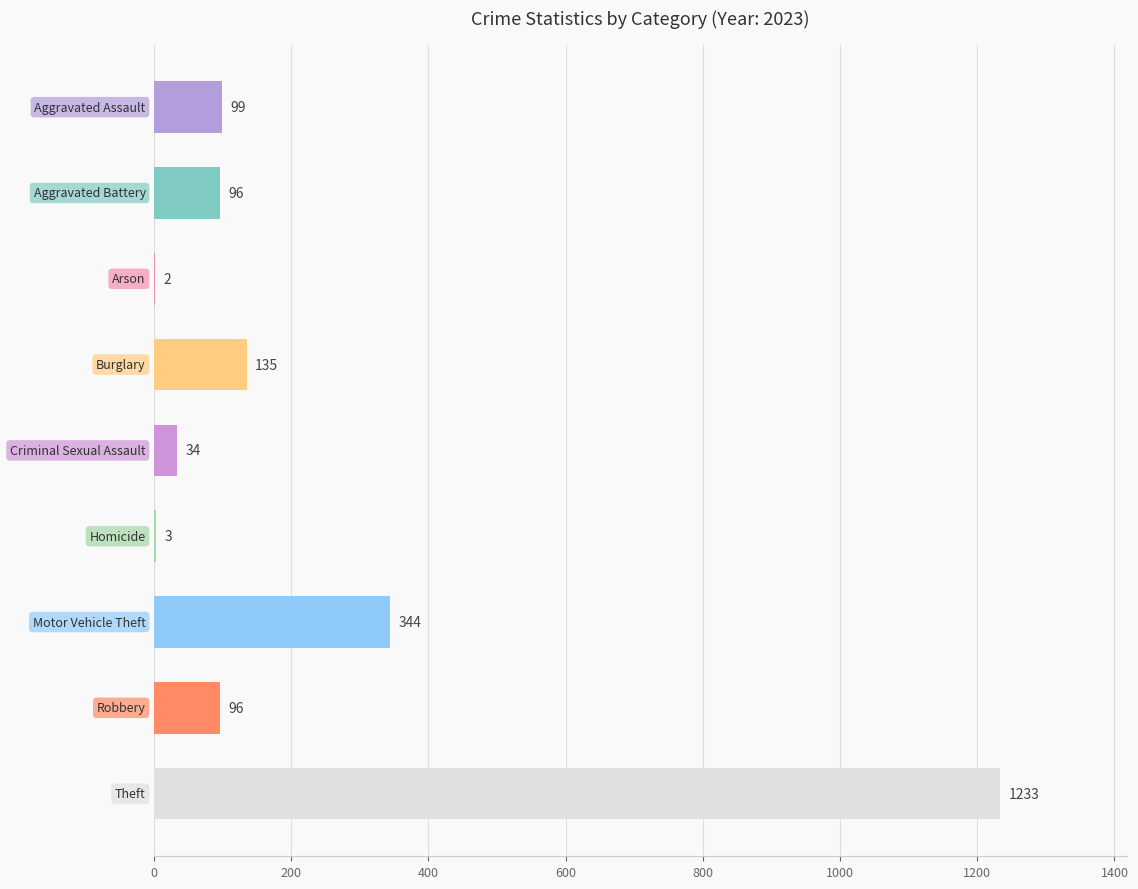

What is the maximum value shown in the chart?

1233